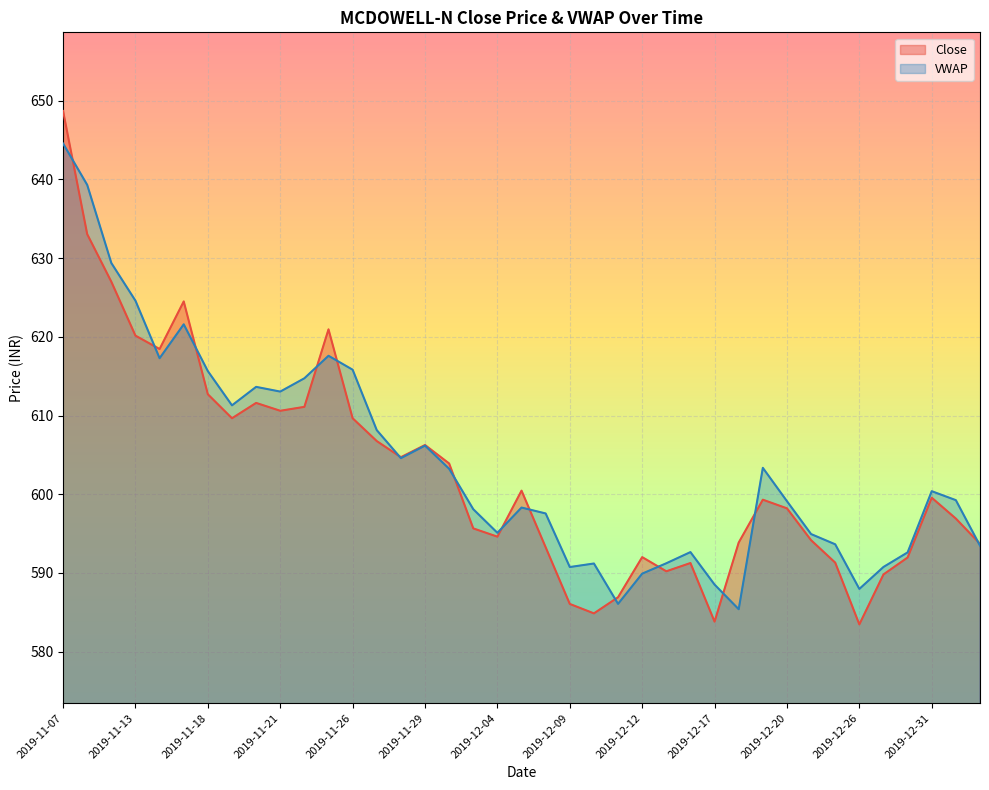

What is the difference between the maximum and second lowest values?

64.9